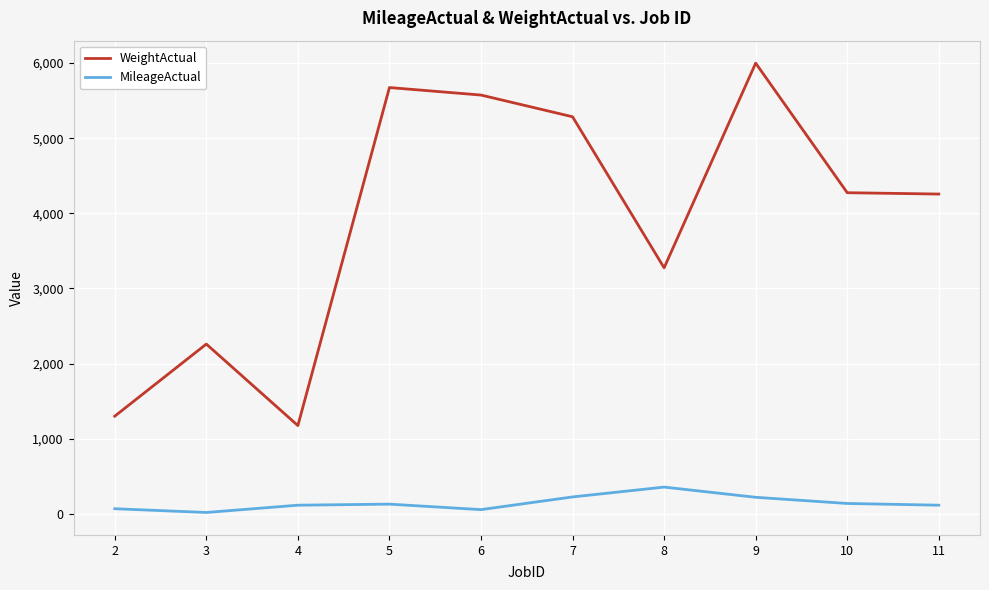

What is the sum of the WeightActual values at 9 and 4?

7175